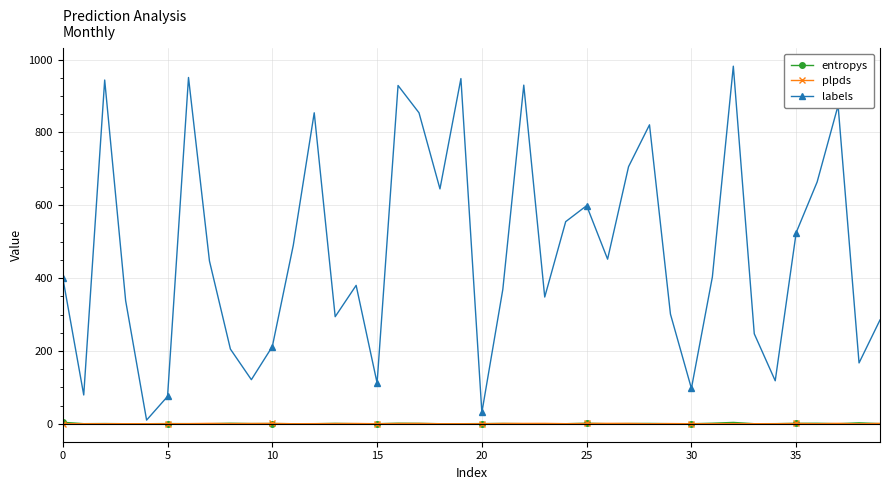

Which series has the widest spread of values?

labels